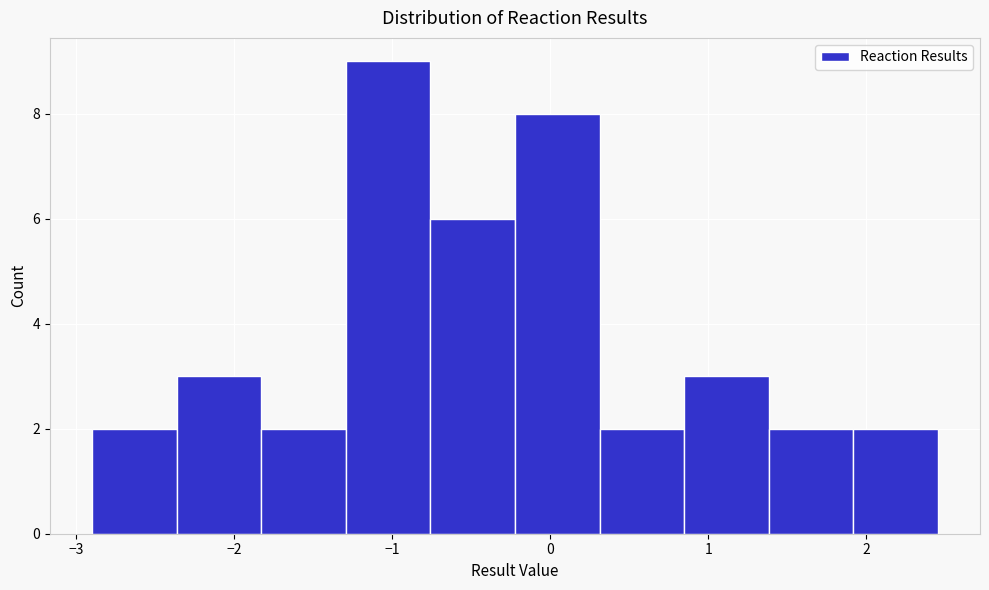

Reading left to right, transcribe this chart: for each bar, give the range it covers on the x-axis and its height. Neither the bar edges nor the heights are printed on the chart, so give them approximately, as read against the axes.

-2.9 to -2.4: 2
-2.4 to -1.8: 3
-1.8 to -1.3: 2
-1.3 to -0.8: 9
-0.8 to -0.2: 6
-0.2 to 0.3: 8
0.3 to 0.8: 2
0.8 to 1.4: 3
1.4 to 1.9: 2
1.9 to 2.5: 2